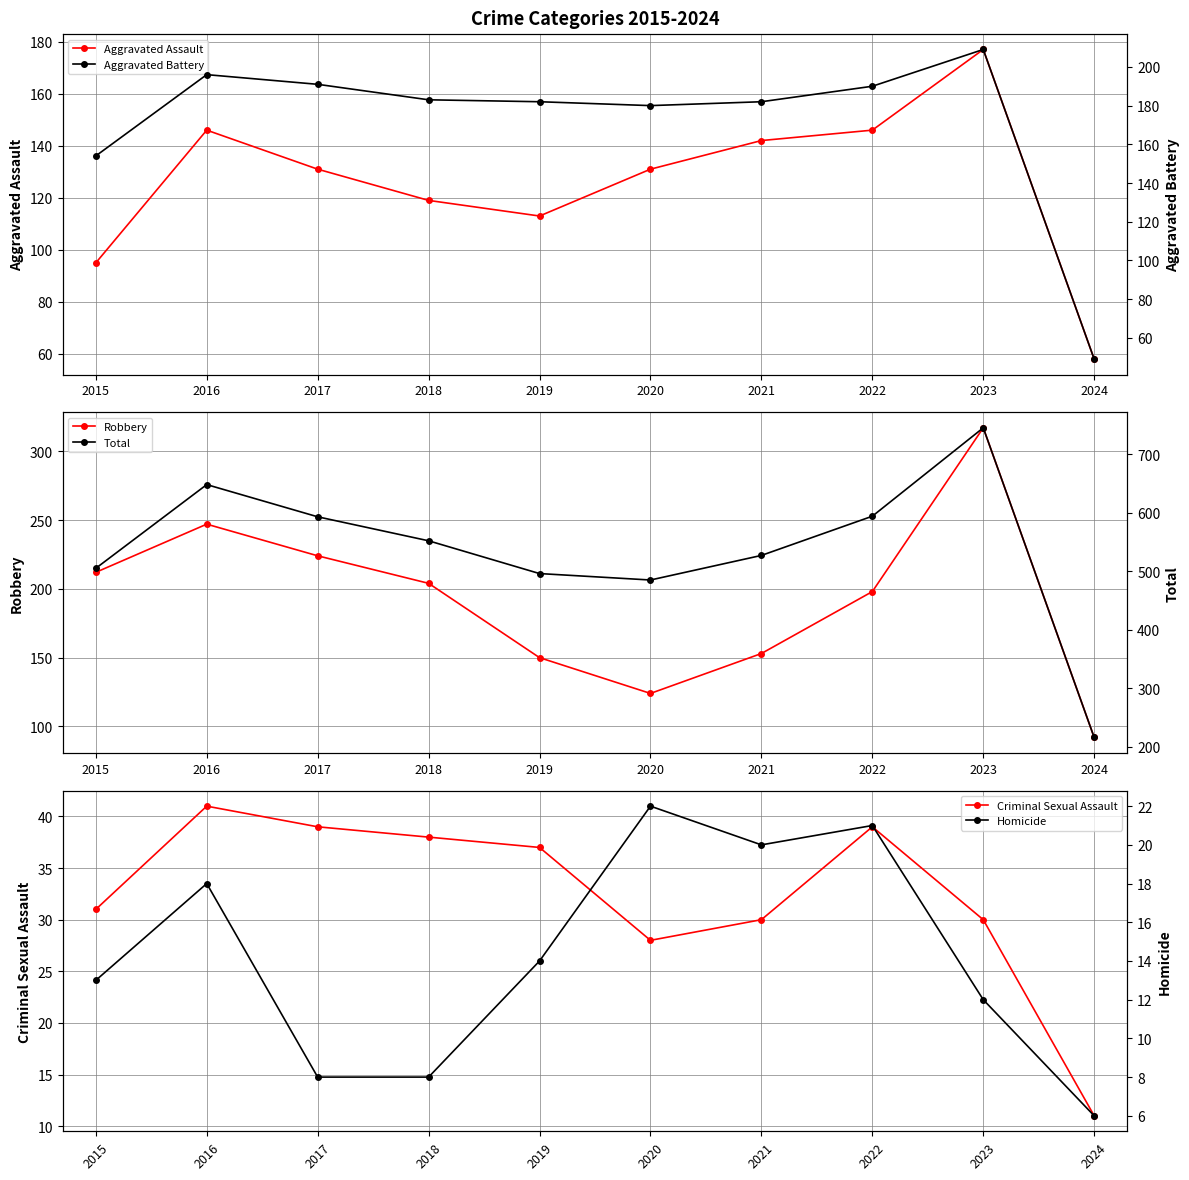

True or false: Total has more than 2 points higher than both neighbors.

False